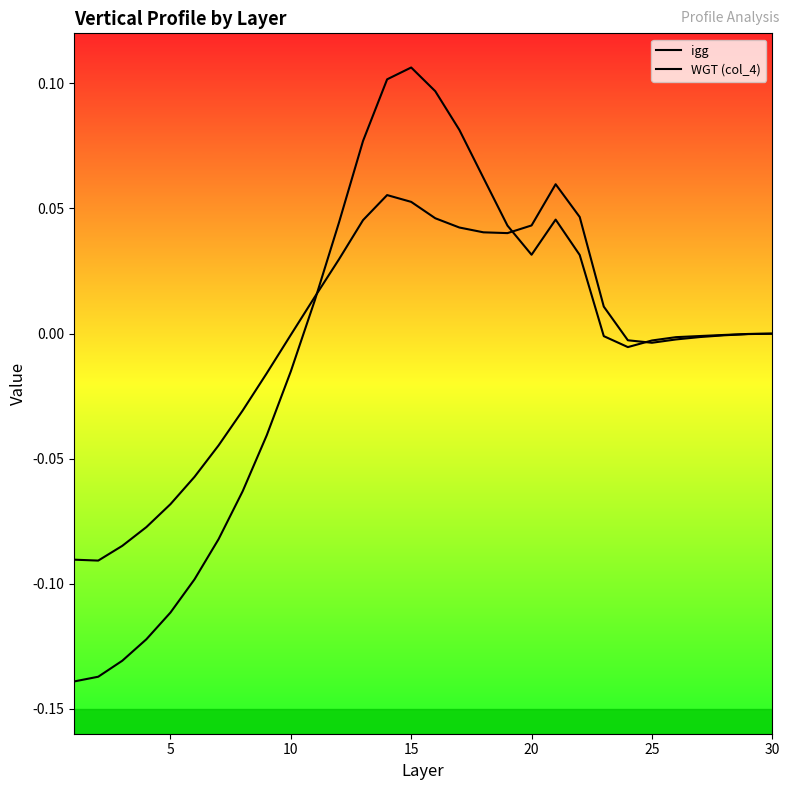

How many data points in igg are above 0?

13